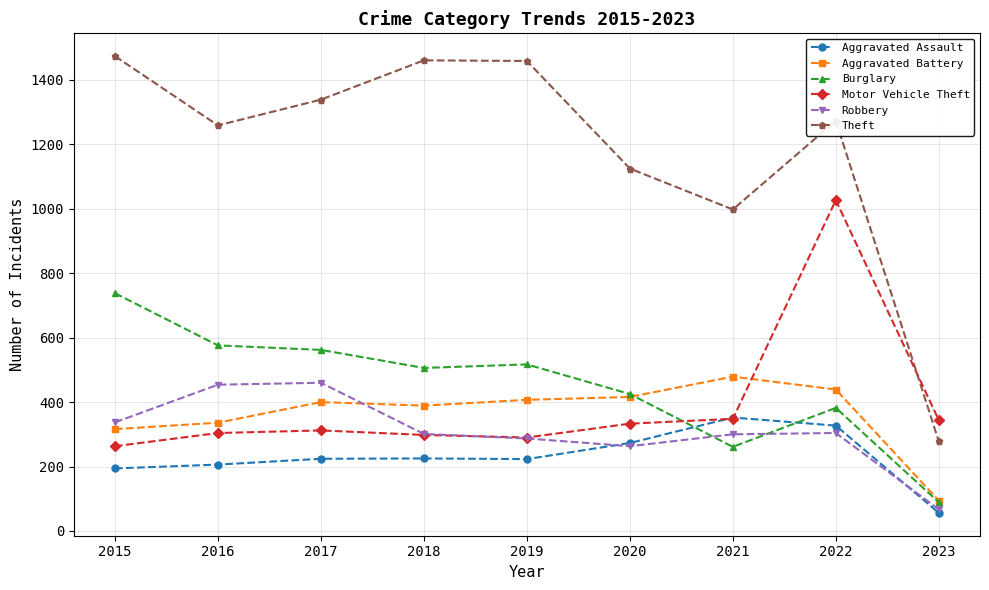

What is the spread (max minus min) of values at 2021?

737